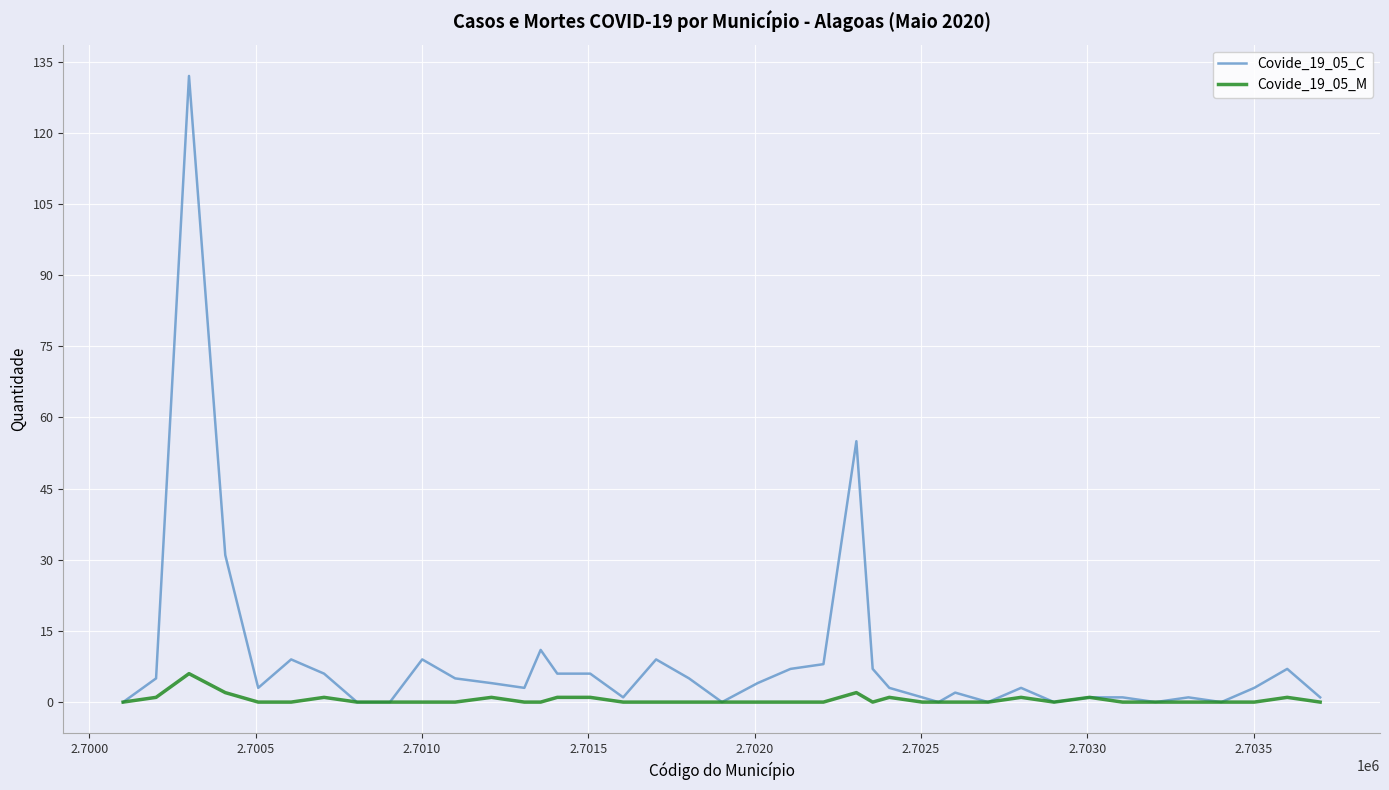

List the series in order of their peak value, lowest first.

Covide_19_05_M, Covide_19_05_C